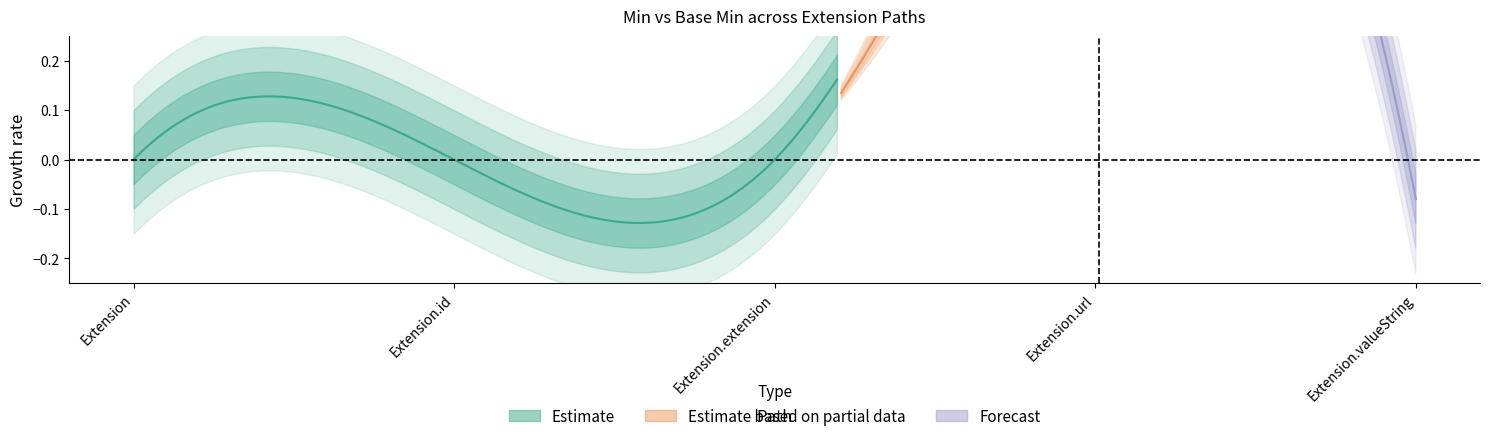

True or false: Min and Base Min cross at least once.

False